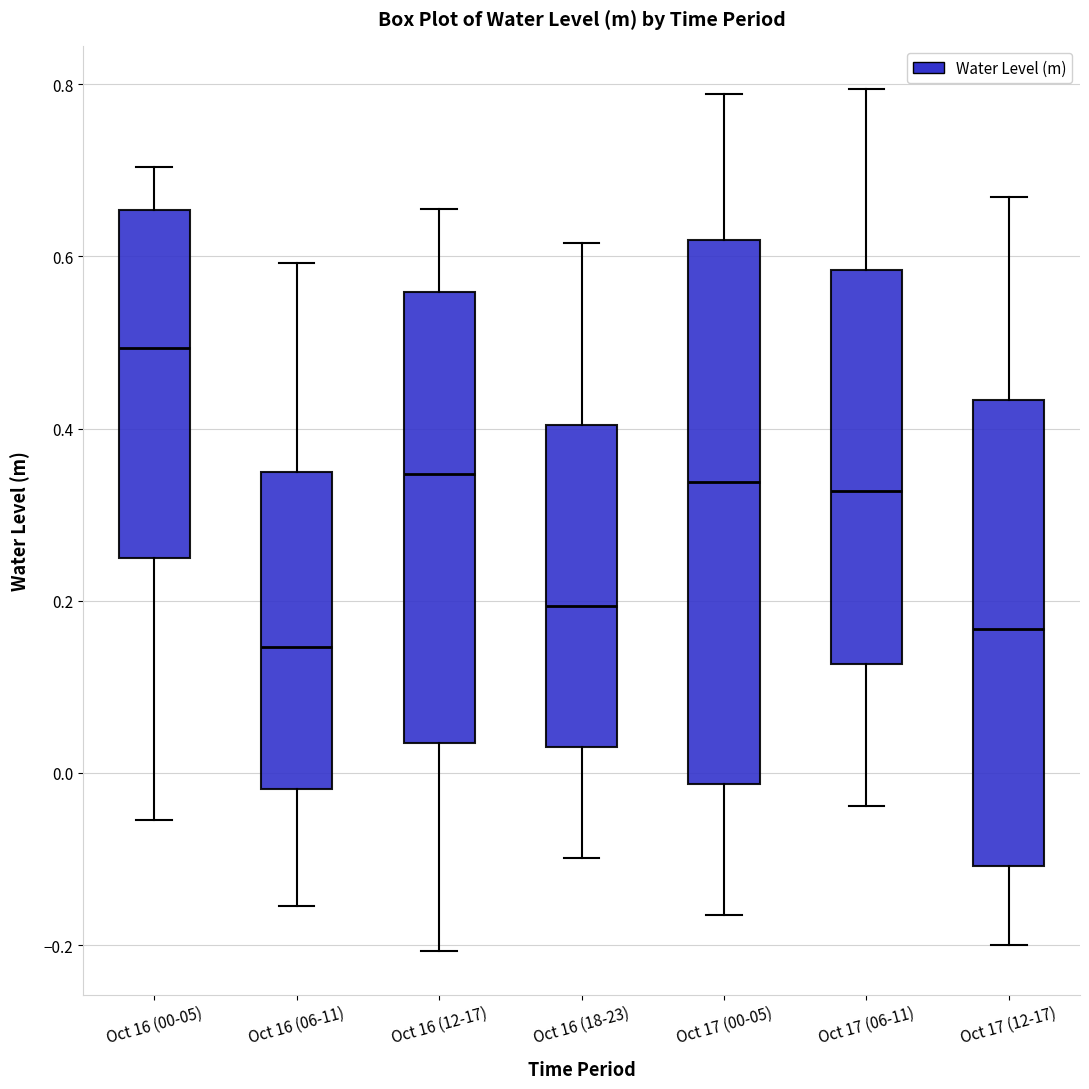

Which box's median line is the lowest?

Oct 16 (06-11)